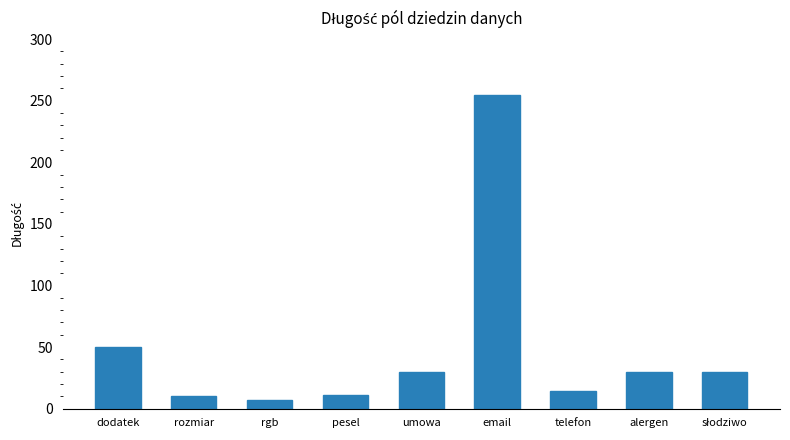

What is the change in value from rgb to alergen?

+23